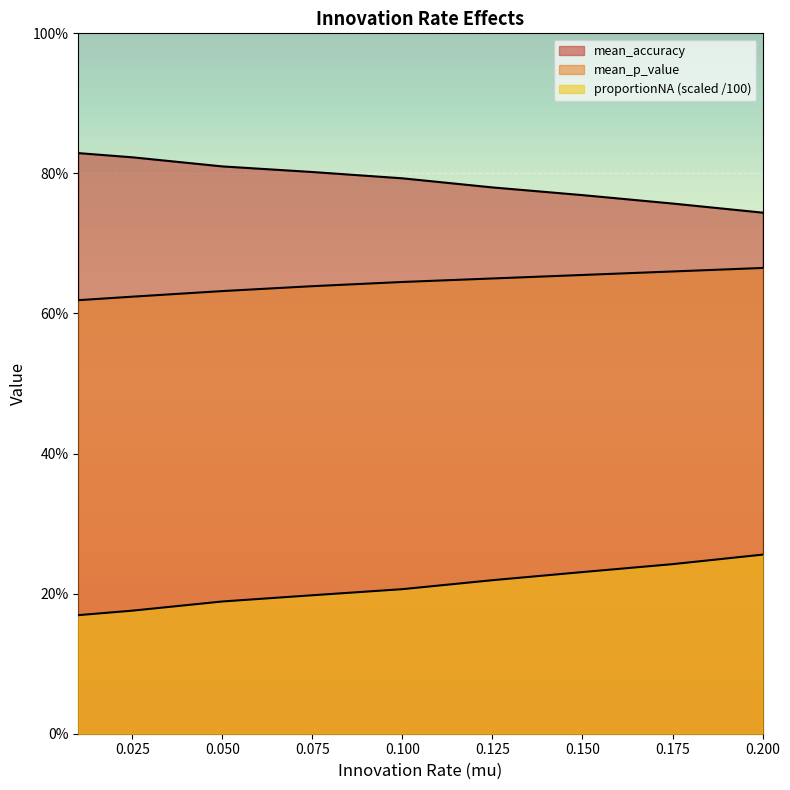

Which category has the highest value in the proportionNA series?

0.2